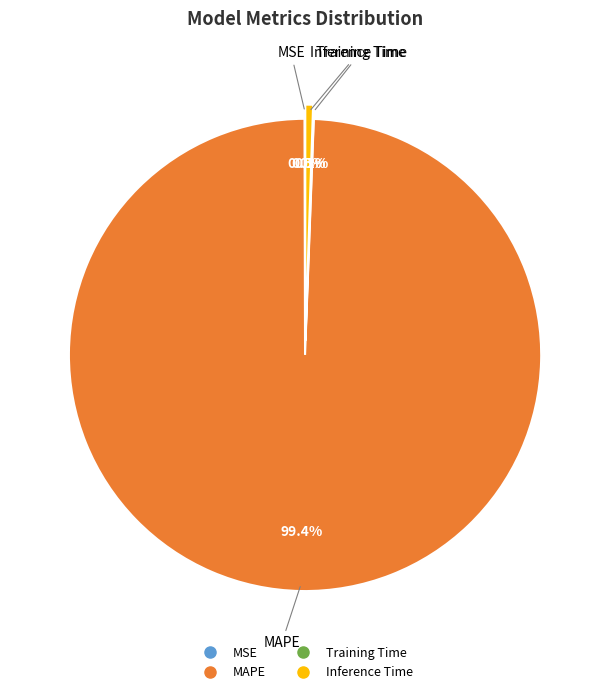

What is the majority slice?

MAPE